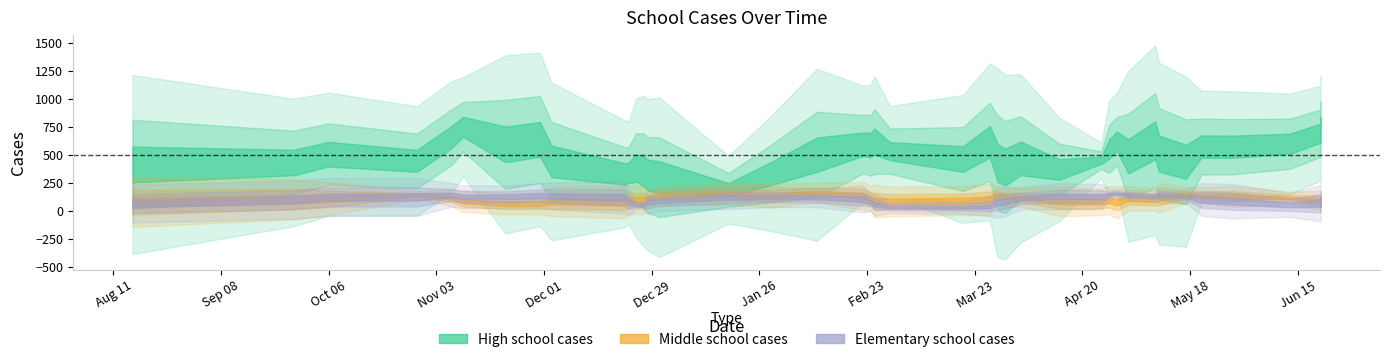

How many distinct data groups are displayed?

3